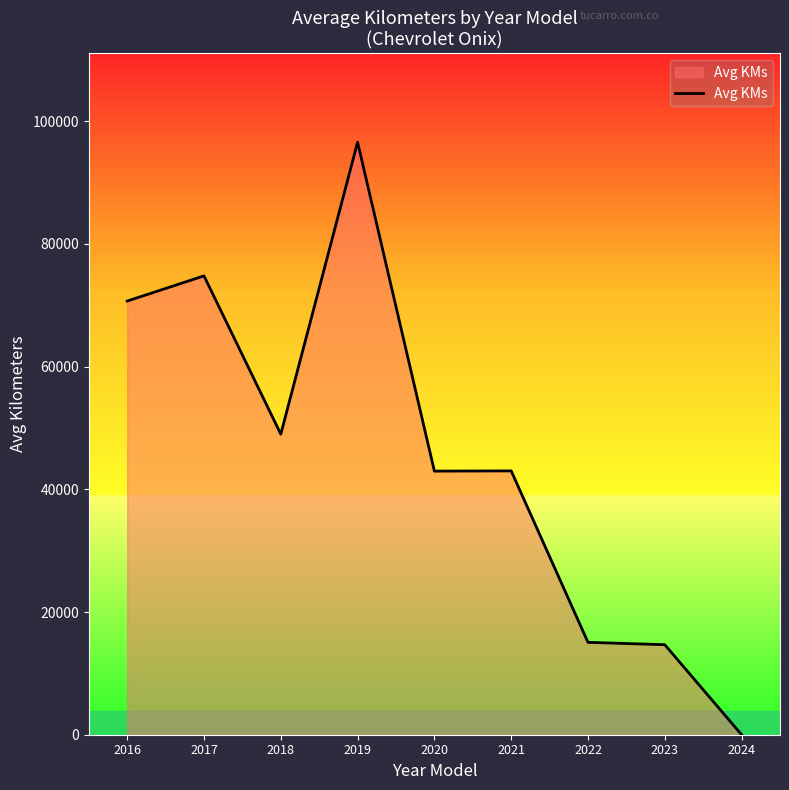

Read the value at 2019.

96585.0